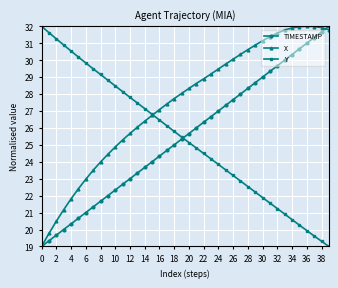

True or false: X has more than 0 interior local peaks.

True